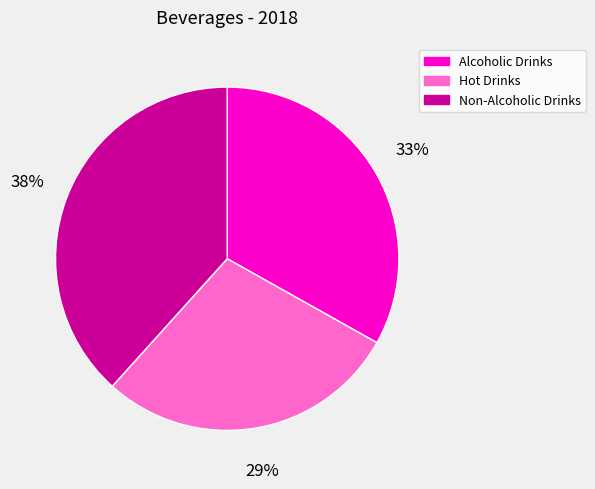

Do Alcoholic Drinks and Non-Alcoholic Drinks together represent more than half of the pie?

Yes